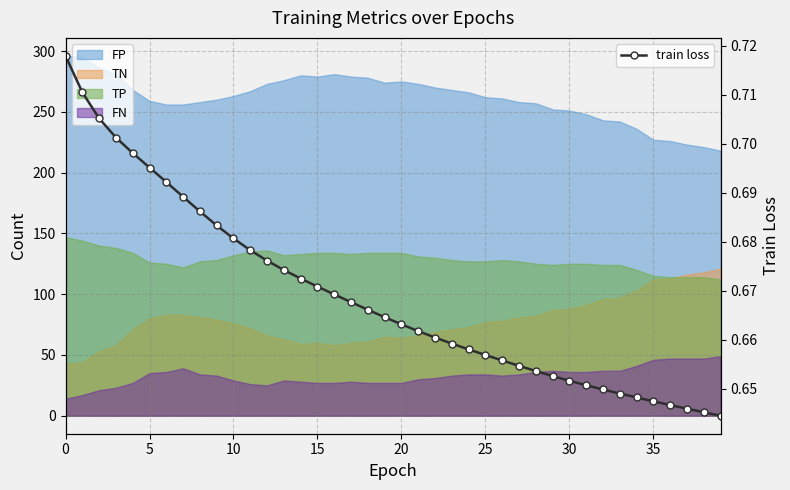

What value does the data have at 26?

0.7